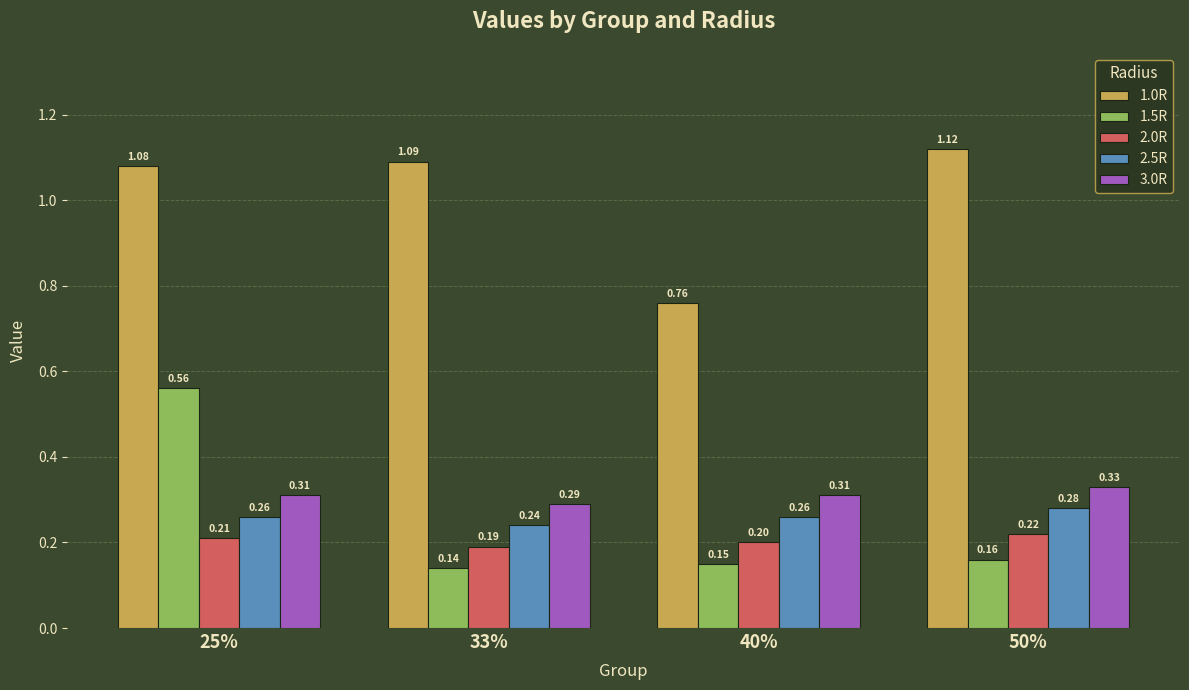

How many groups of bars are there?

4